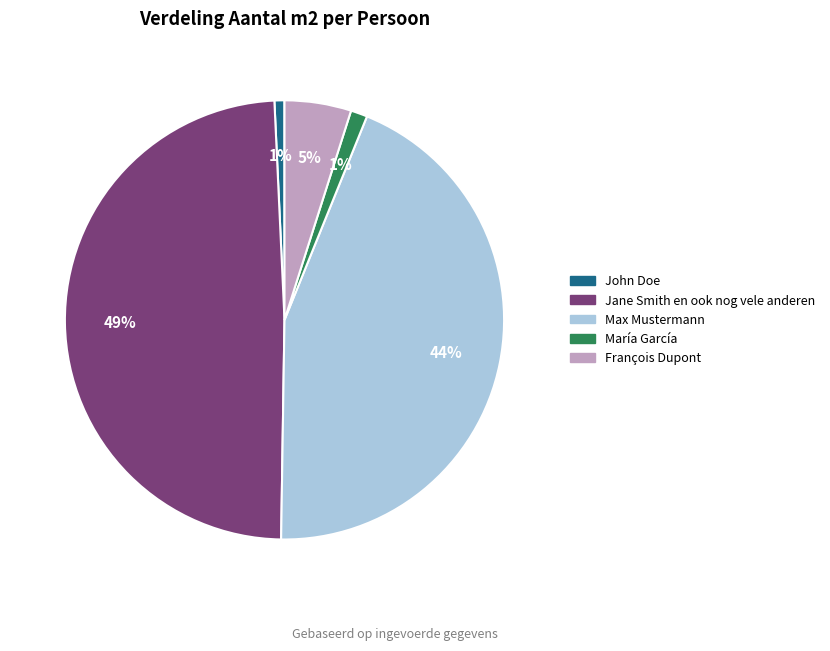

Which slice is the largest?

Jane Smith en ook nog vele anderen